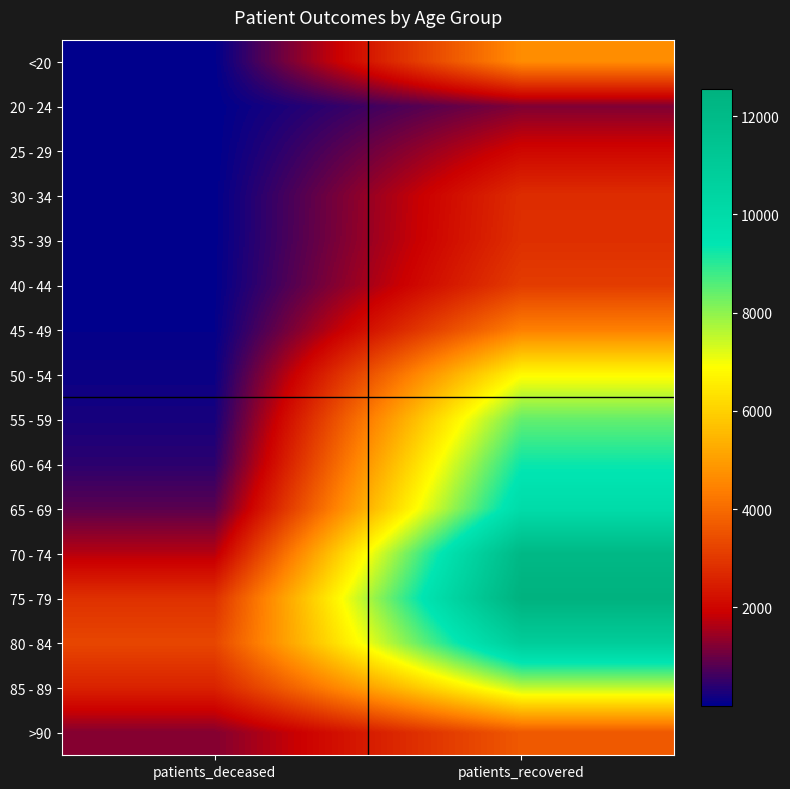

Reading right to left, transcribe all the data shown in this chart.

<20: patients_recovered=4665	patients_deceased=18
20 - 24: patients_recovered=1195	patients_deceased=4
25 - 29: patients_recovered=2039	patients_deceased=3
30 - 34: patients_recovered=2781	patients_deceased=17
35 - 39: patients_recovered=2826	patients_deceased=18
40 - 44: patients_recovered=3088	patients_deceased=24
45 - 49: patients_recovered=4414	patients_deceased=49
50 - 54: patients_recovered=6817	patients_deceased=125
55 - 59: patients_recovered=8420	patients_deceased=229
60 - 64: patients_recovered=9290	patients_deceased=425
65 - 69: patients_recovered=9959	patients_deceased=855
70 - 74: patients_recovered=12121	patients_deceased=1693
75 - 79: patients_recovered=12545	patients_deceased=2861
80 - 84: patients_recovered=10897	patients_deceased=3279
85 - 89: patients_recovered=7519	patients_deceased=2565
>90: patients_recovered=3649	patients_deceased=1233